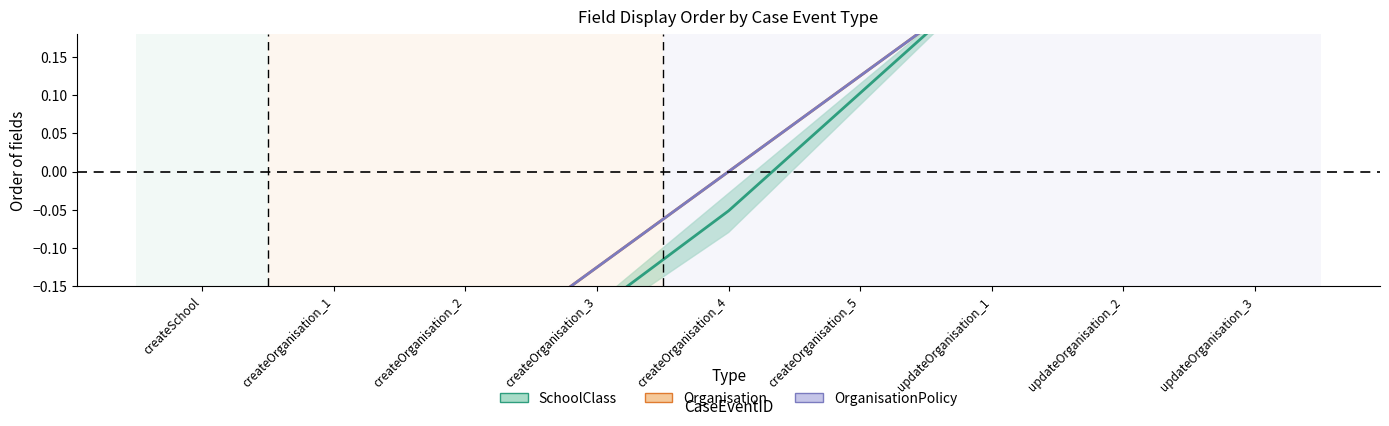

At which category is the sum across all series the highest?

updateOrganisation_3